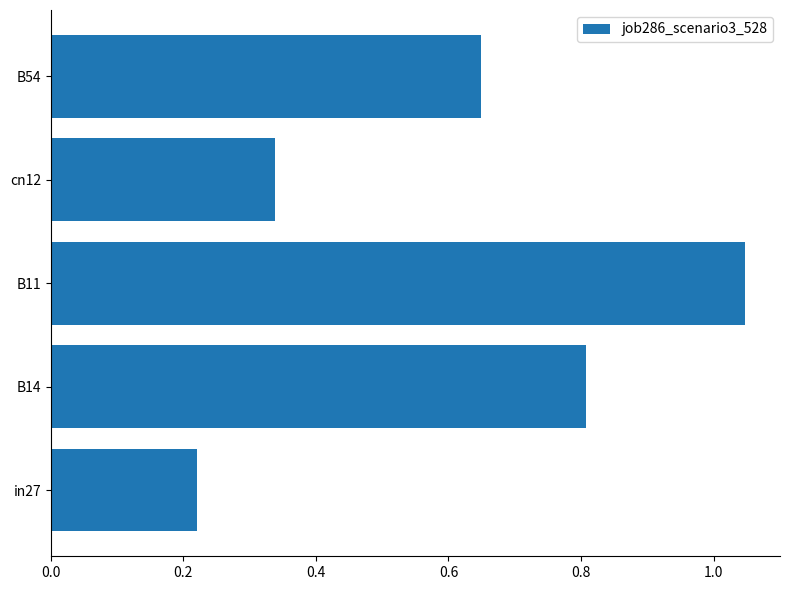

At which category does the chart reach its peak across all series?

B11